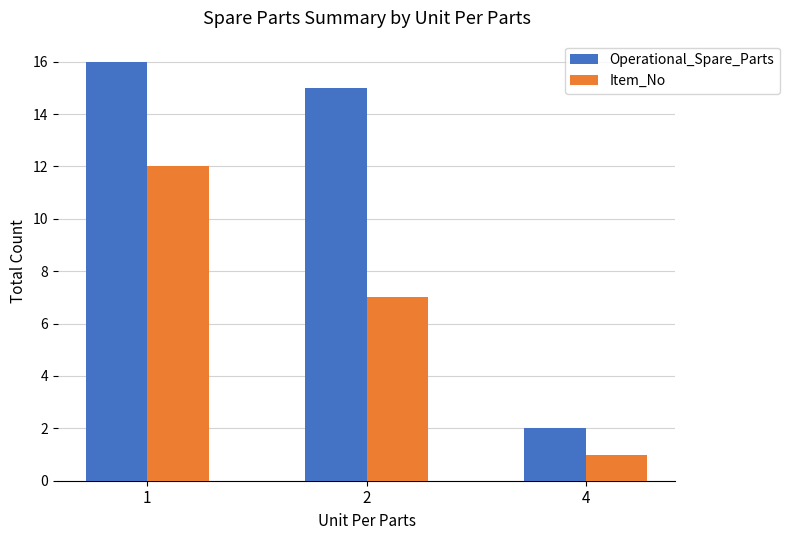

What is the average value of the Operational_Spare_Parts series?

11